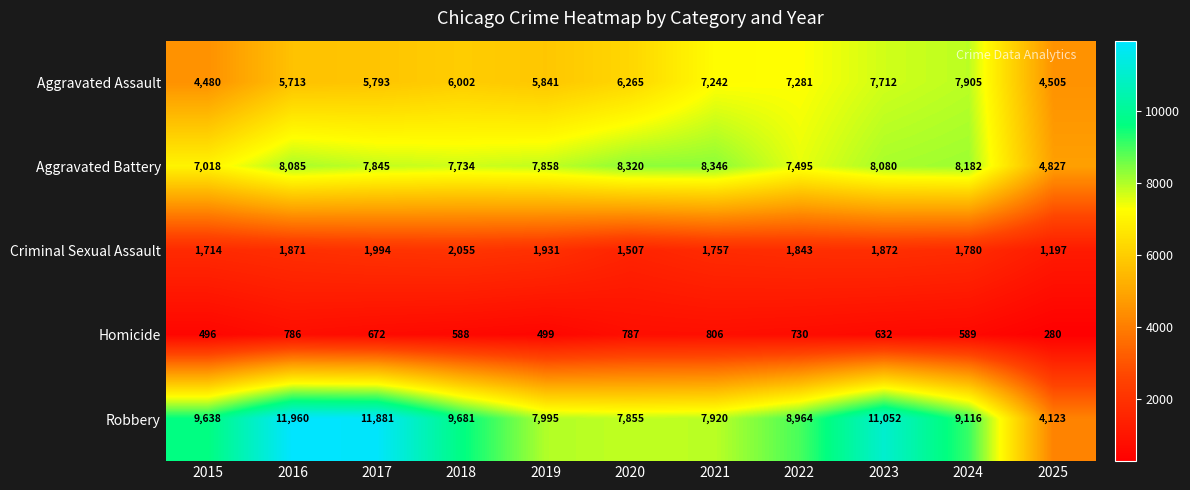

Which label corresponds to the smallest value in the chart?

2025